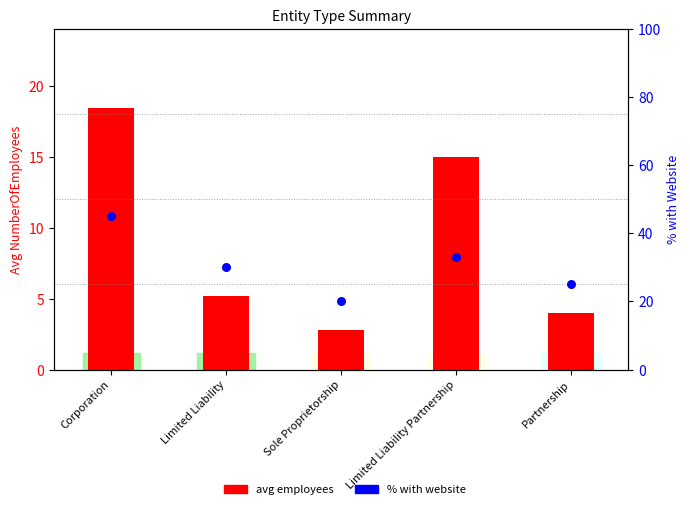

What are all the series names shown in the legend?

avg employees, % with website